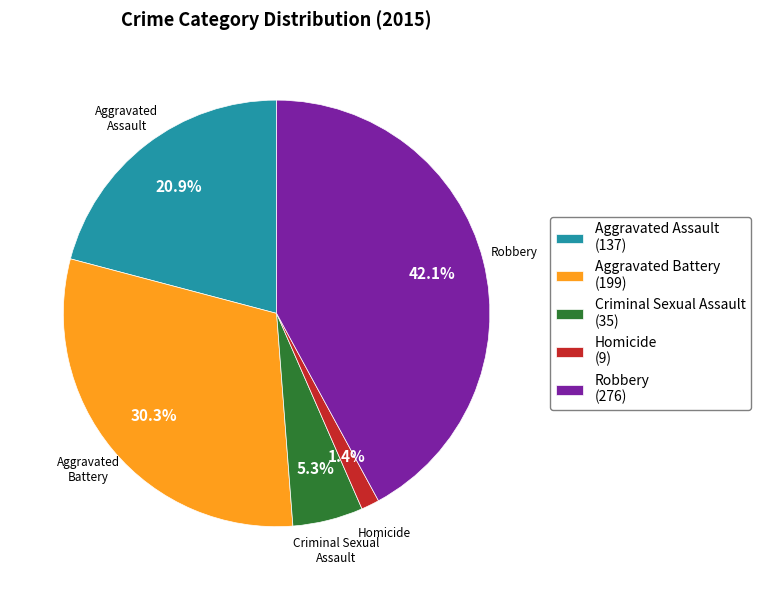

Is it true that Robbery is 35% of the pie?

False